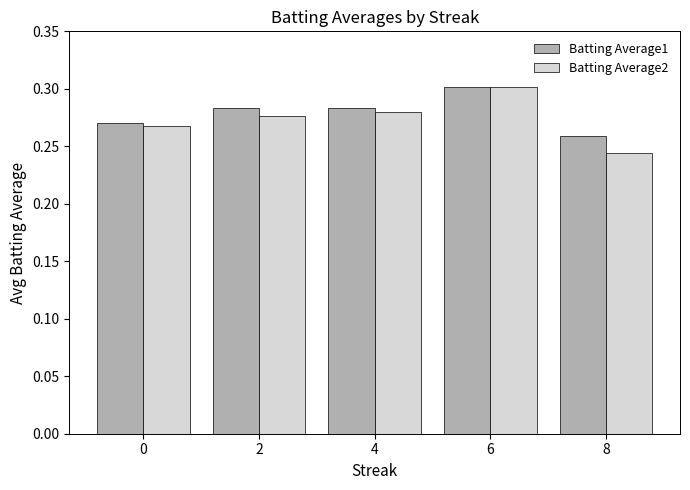

Is the value of Batting Average2 at 6 greater than the value of Batting Average1 at 0?

Yes